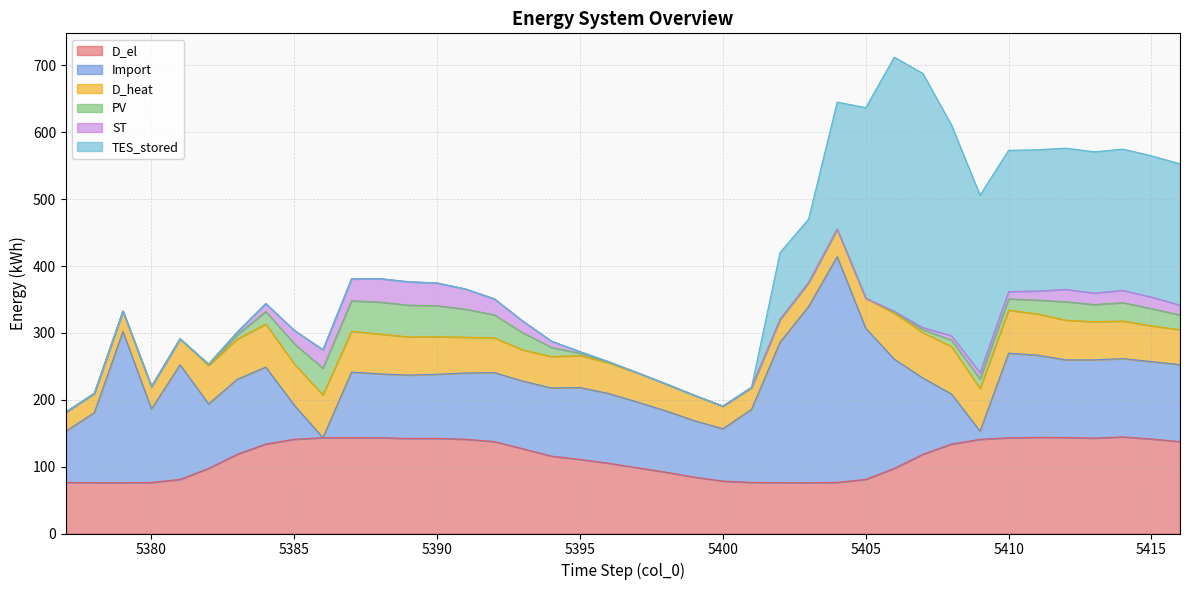

List the series in order of their peak value, highest first.

TES_stored, Import, D_el, D_heat, PV, ST